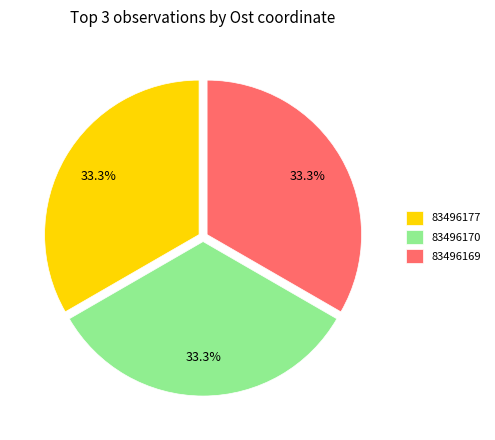

Approximately how many times larger is the value at 83496169 compared to 83496170?

1.0